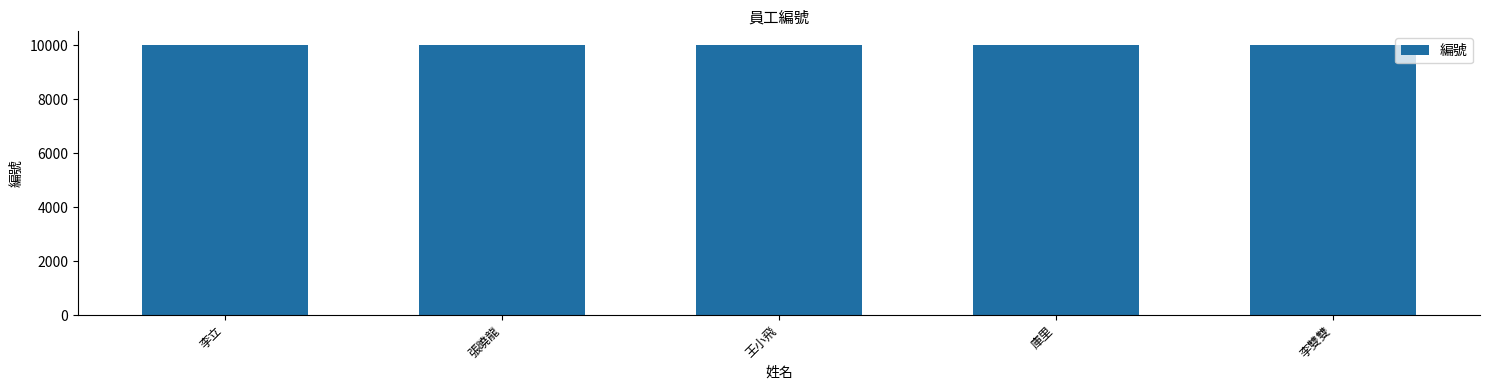

Approximately how many times larger is the value at 庫里 compared to 李雙雙?

1.0